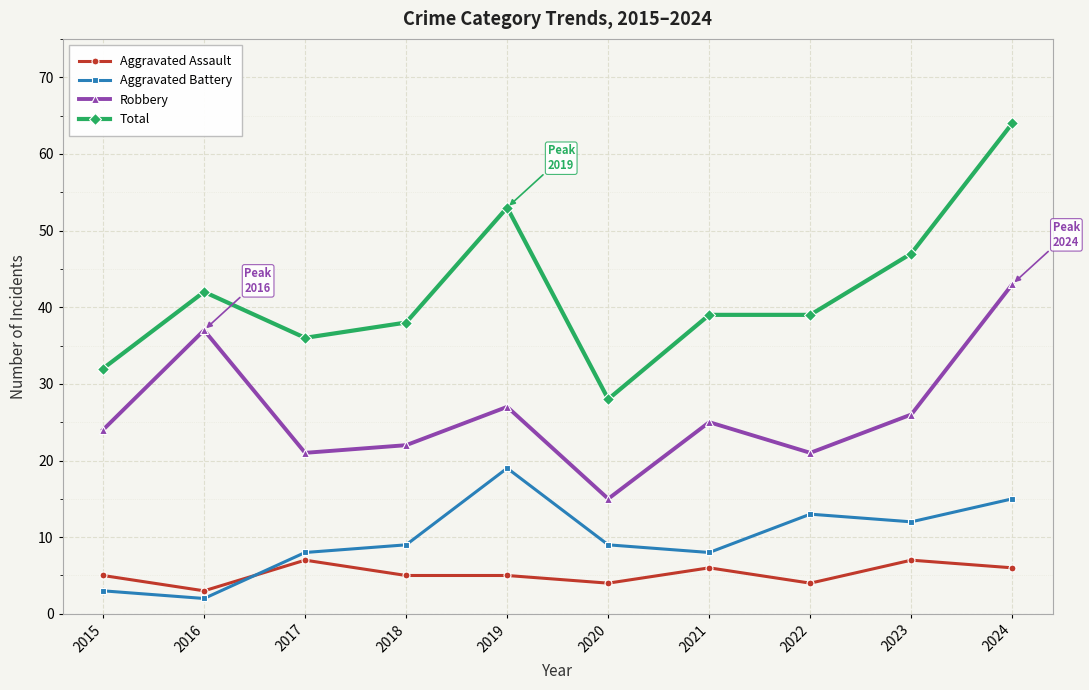

True or false: Aggravated Battery and Total intersect in this chart.

False